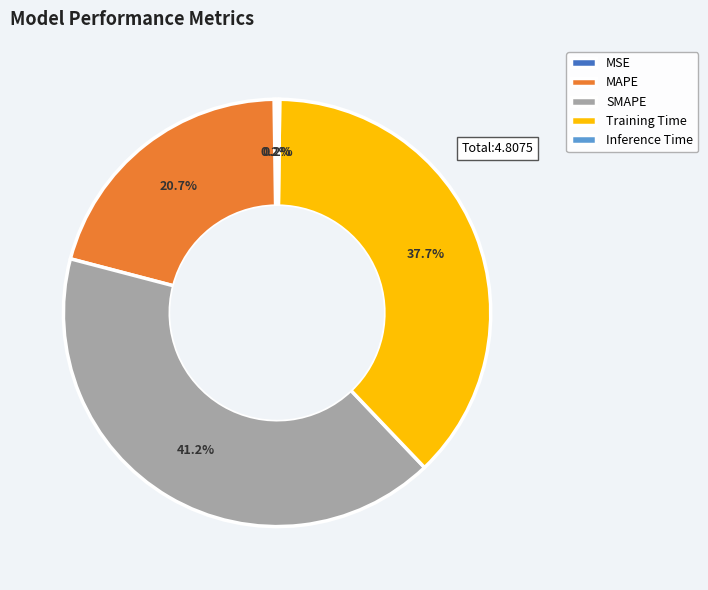

Does MAPE represent more than half of the total?

No